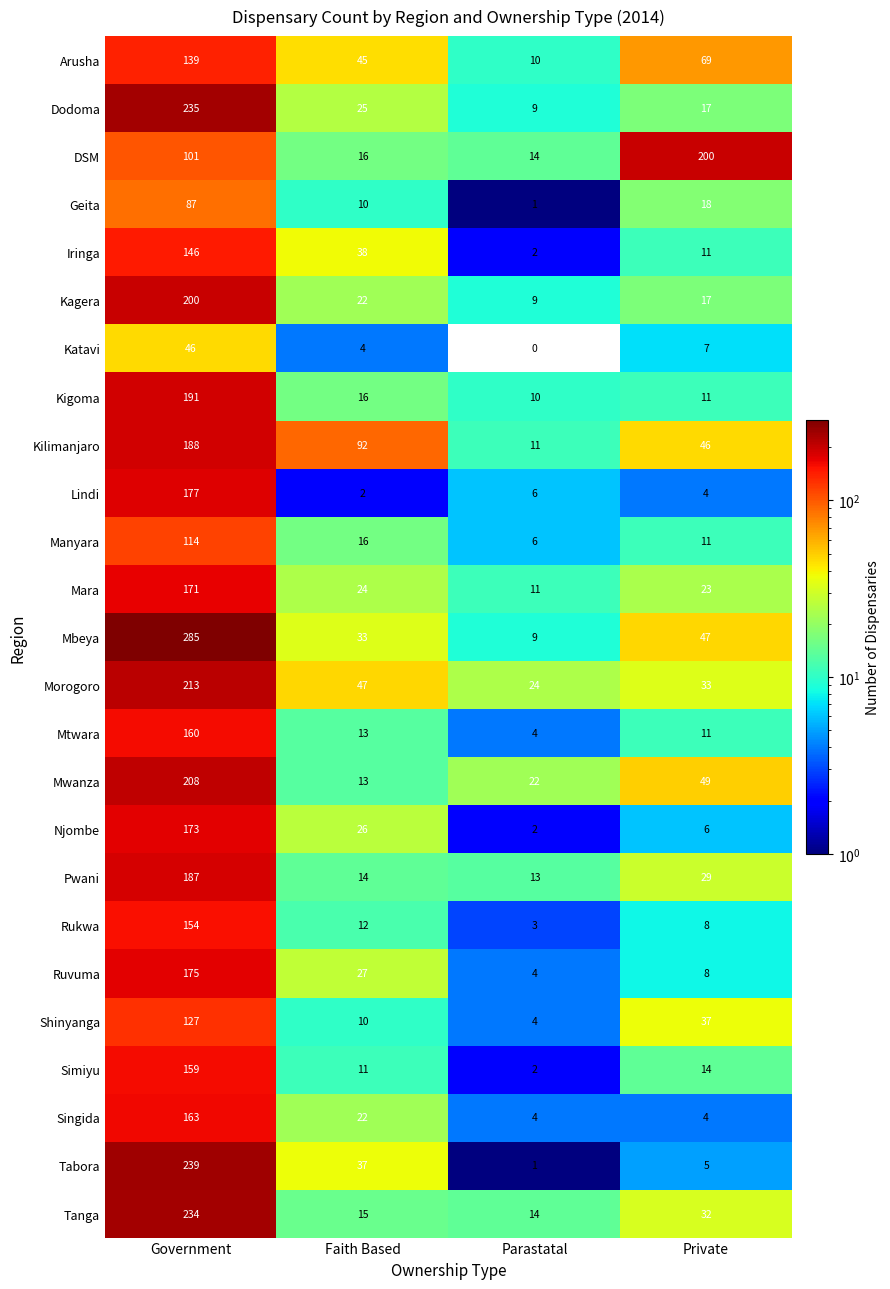

At which category is the sum across all series the highest?

Government